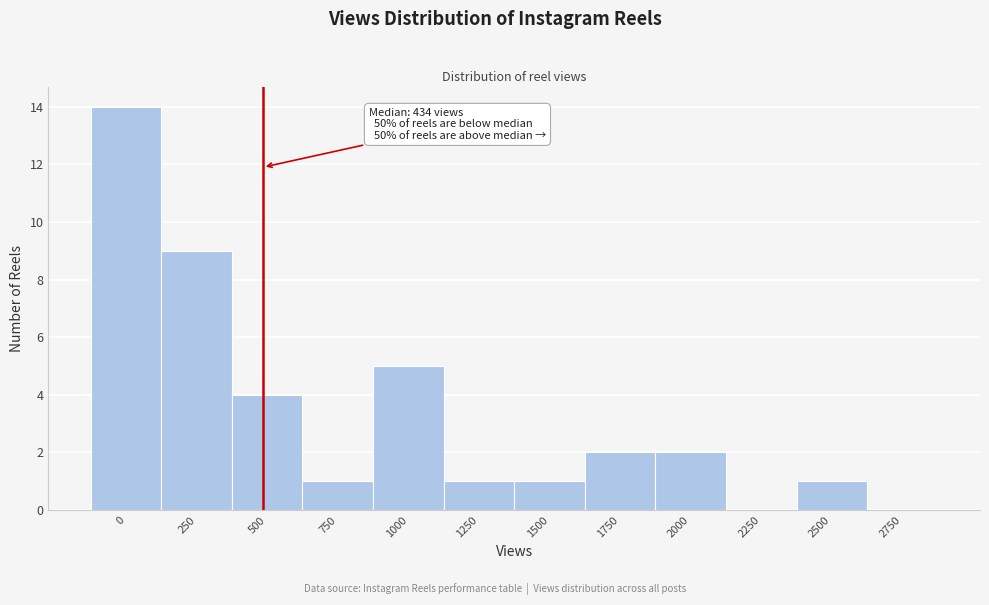

Reading right to left, extract all data points from this chart.

2750=0	2500=1	2250=0	2000=2	1750=2	1500=1	1250=1	1000=5	750=1	500=4	250=9	0=14